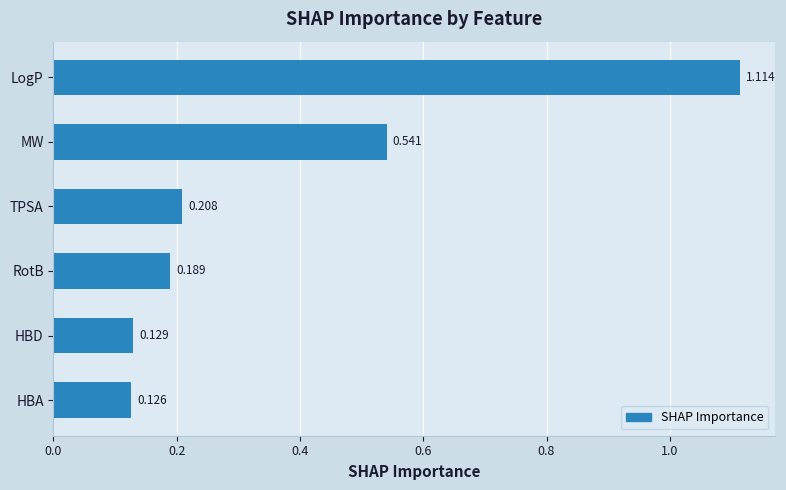

List the labels in order of value, smallest first.

HBA, HBD, RotB, TPSA, MW, LogP